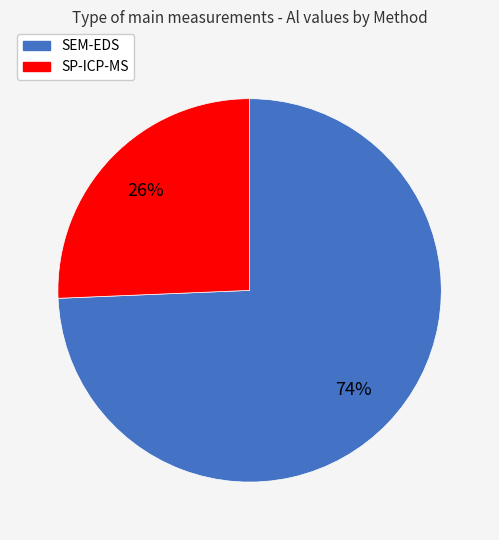

To the nearest percent, what percentage of the pie is SP-ICP-MS?

26%